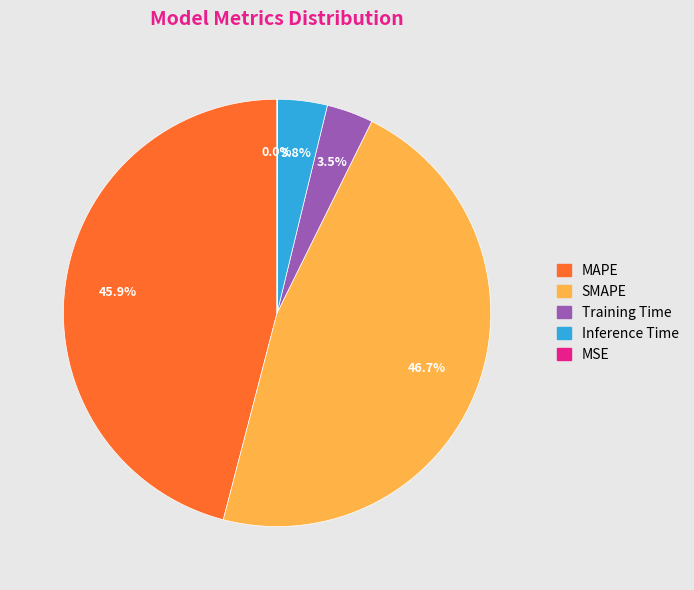

What portion of the pie excludes Inference Time?

96.2%